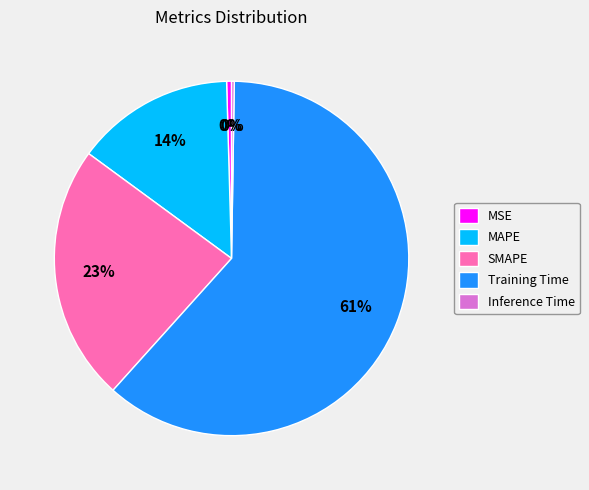

What is the largest slice in the pie chart?

Training Time